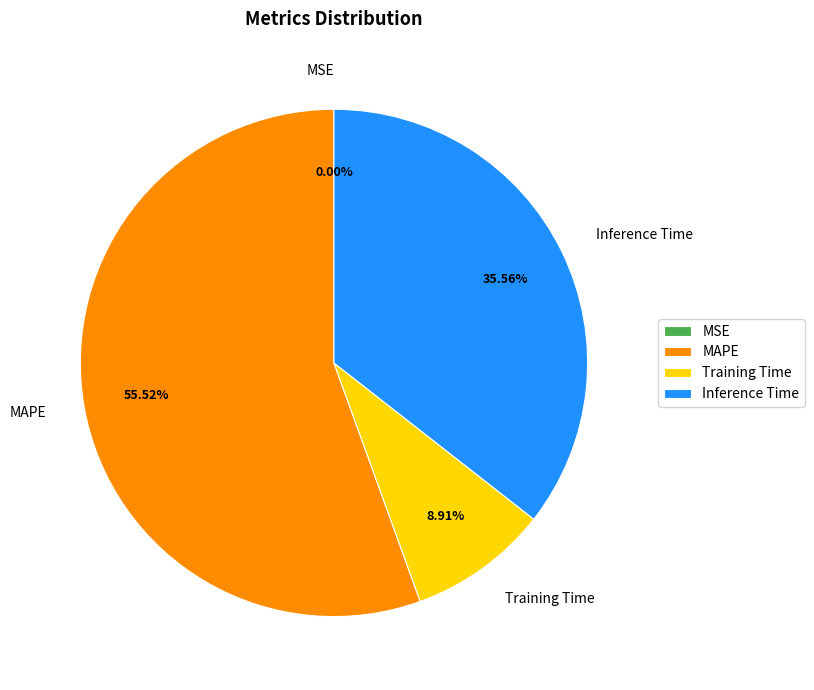

True or false: MAPE accounts for 62% of the total.

False